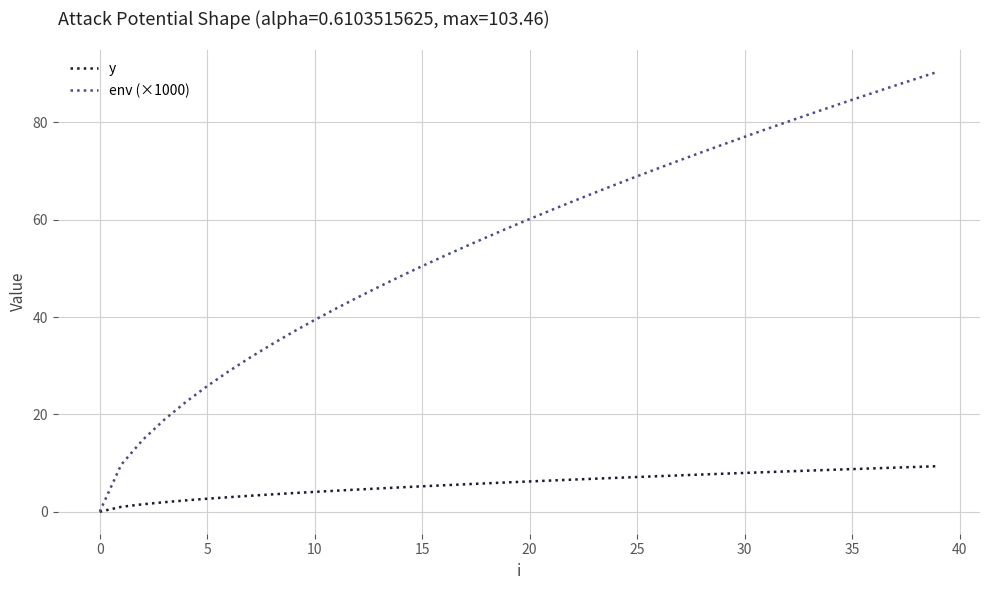

How many lines are shown in the chart?

2